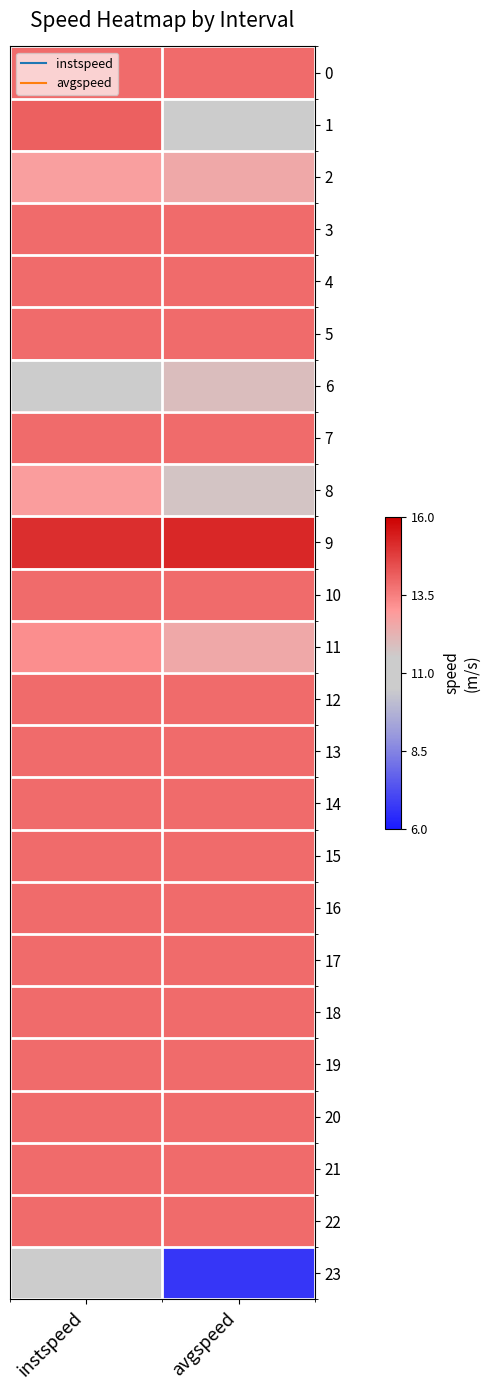

Rank the series by their maximum value, from lowest to highest.

23, 6, 2, 8, 11, 0, 3, 4, 5, 7, 10, 12, 13, 14, 15, 16, 17, 18, 19, 20, 21, 22, 1, 9